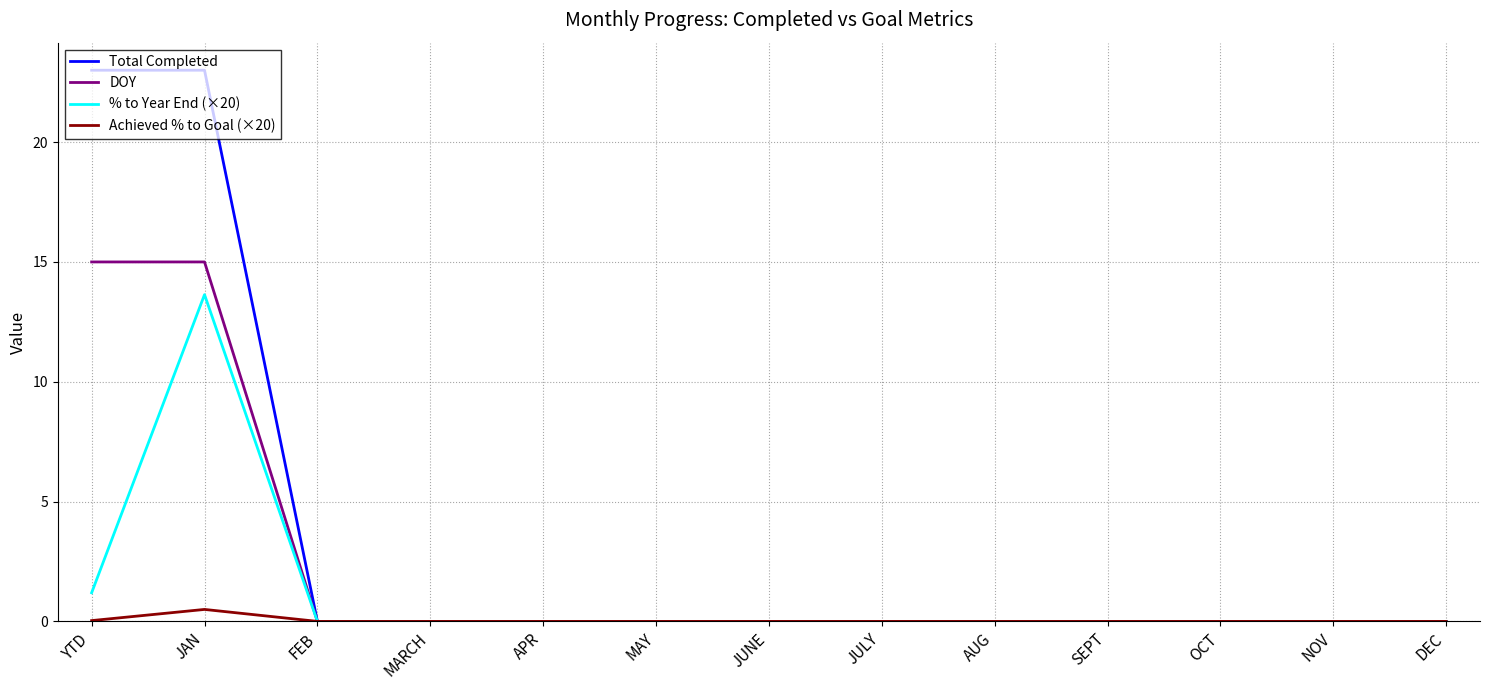

Rank the series by their average value, from lowest to highest.

Achieved % to Goal (×20), % to Year End (×20), DOY, Total Completed